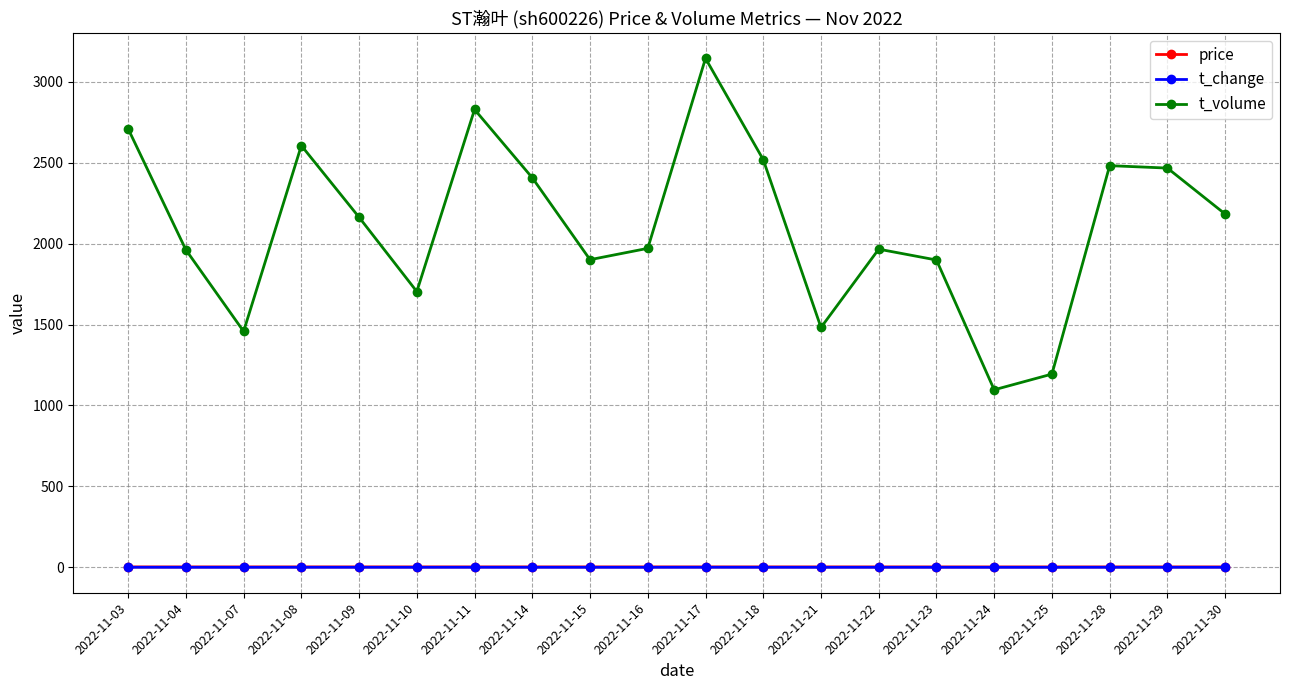

Is the value of t_volume at 2022-11-18 greater than the value of price at 2022-11-22?

Yes